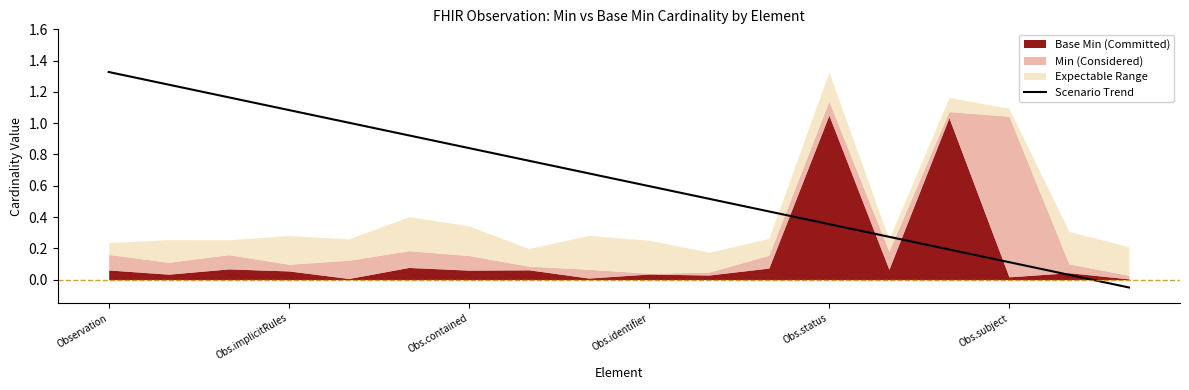

The Scenario Trend series shows 0.6 at Obs.status. True or false?

False